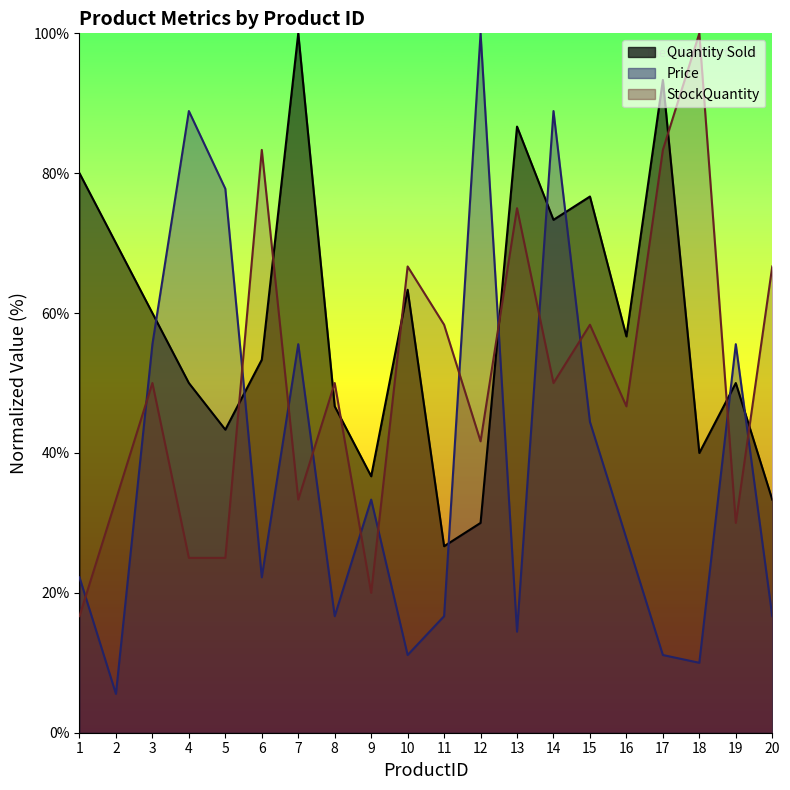

What is the value of the Price point at the 5th from the left?

77.8